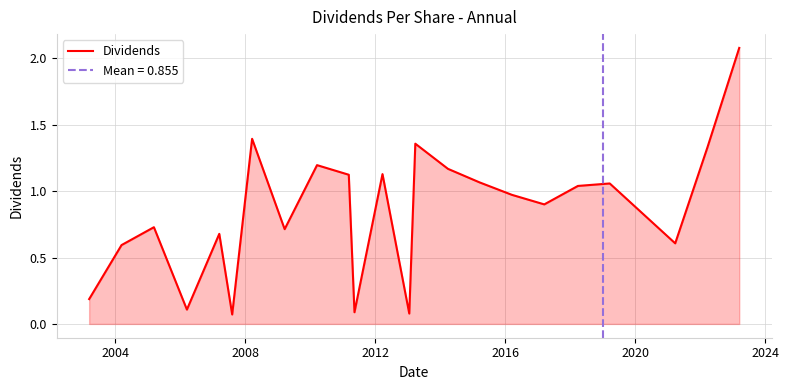

Does the chart display data point markers on the line(s)?

No